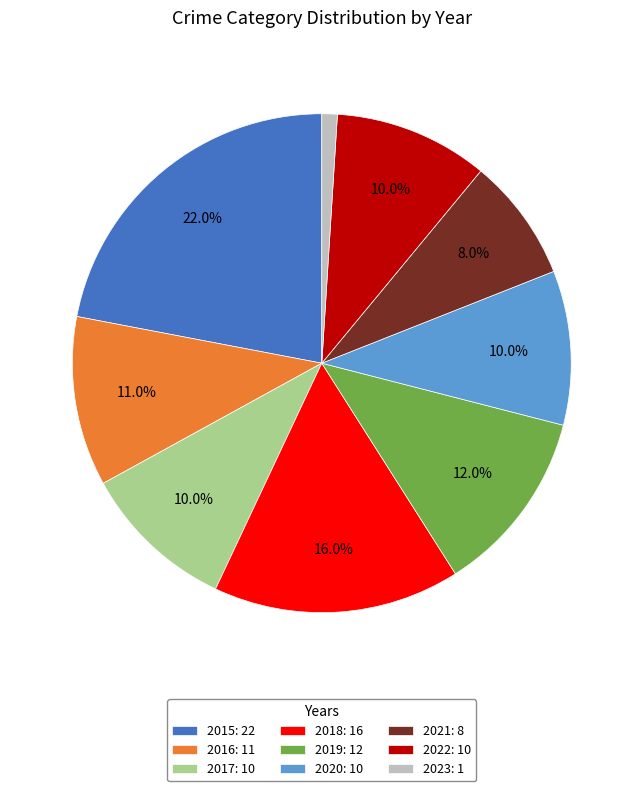

Is there any slice that represents more than half of the pie?

No